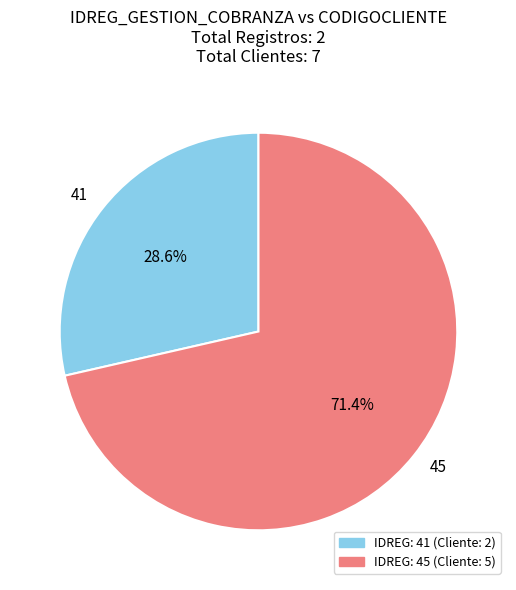

True or false: 41 accounts for 20% of the total.

False